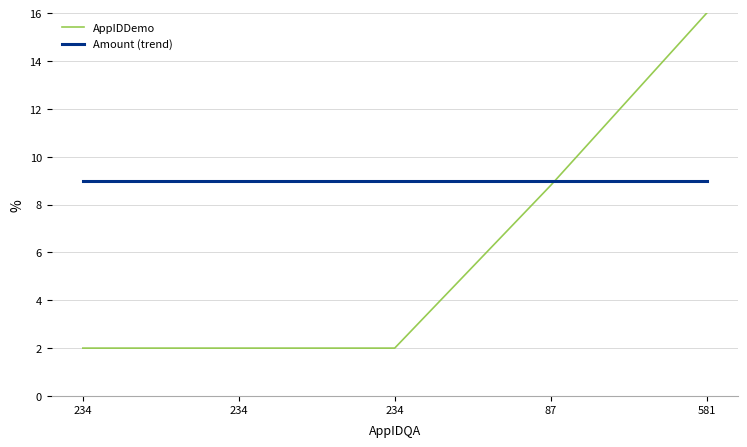

Which series has the widest spread of values?

AppIDDemo